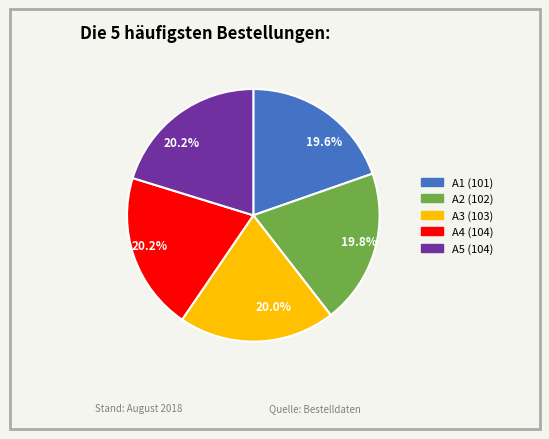

How many slices are in this pie chart?

5